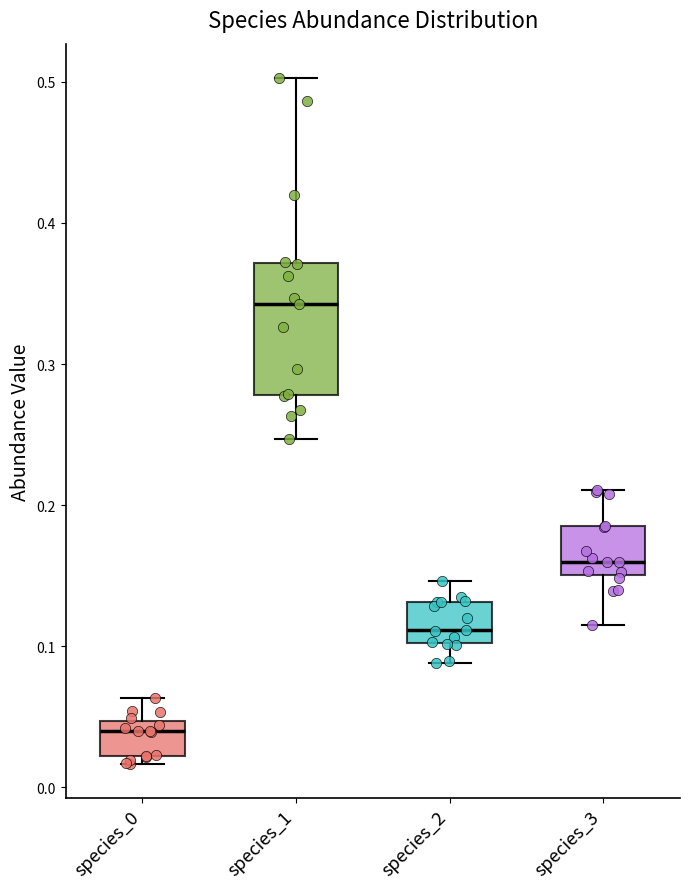

Where does the upper whisker of the box for species_0 end on the y-axis? The values are not printed on the chart, so give them approximately, as read against the axis.

0.06